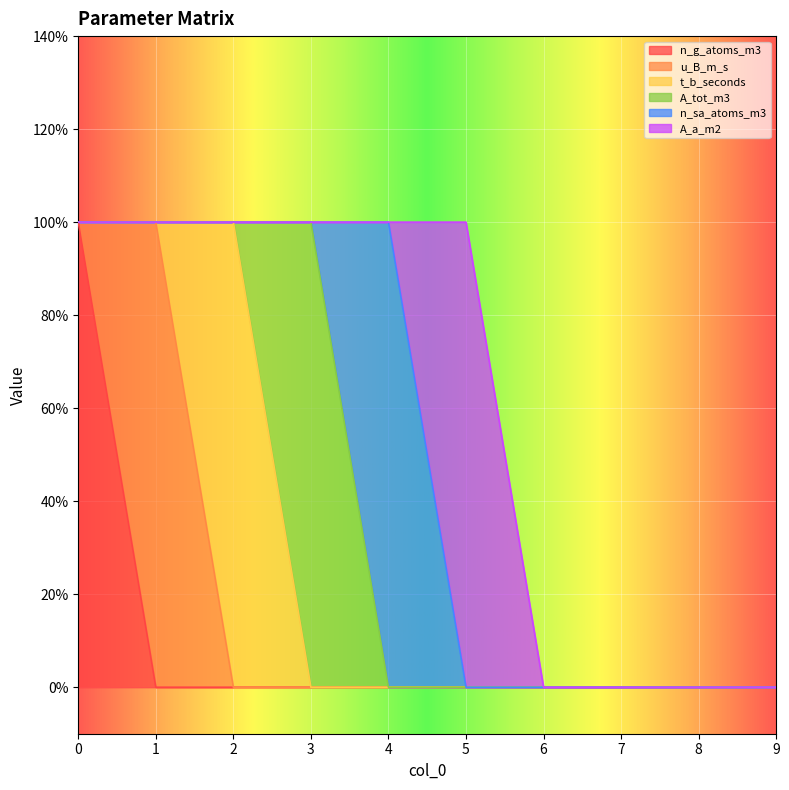

Reading right to left, list all the values displayed in this chart.

n_g_atoms_m3: 0	0	0	0	0	0	0	0	0	1
u_B_m_s: 0	0	0	0	0	0	0	0	1	0
t_b_seconds: 0	0	0	0	0	0	0	1	0	0
A_tot_m3: 0	0	0	0	0	0	1	0	0	0
n_sa_atoms_m3: 0	0	0	0	0	1	0	0	0	0
A_a_m2: 0	0	0	0	1	0	0	0	0	0